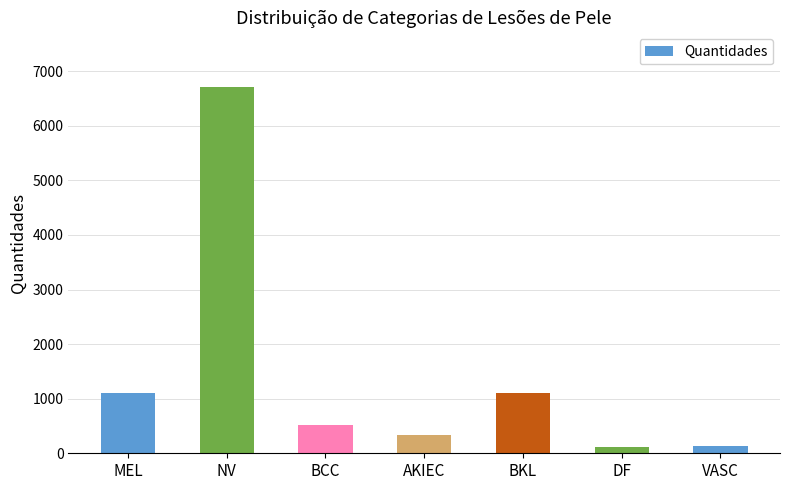

The chart shows a value of 859 at BCC. True or false?

False